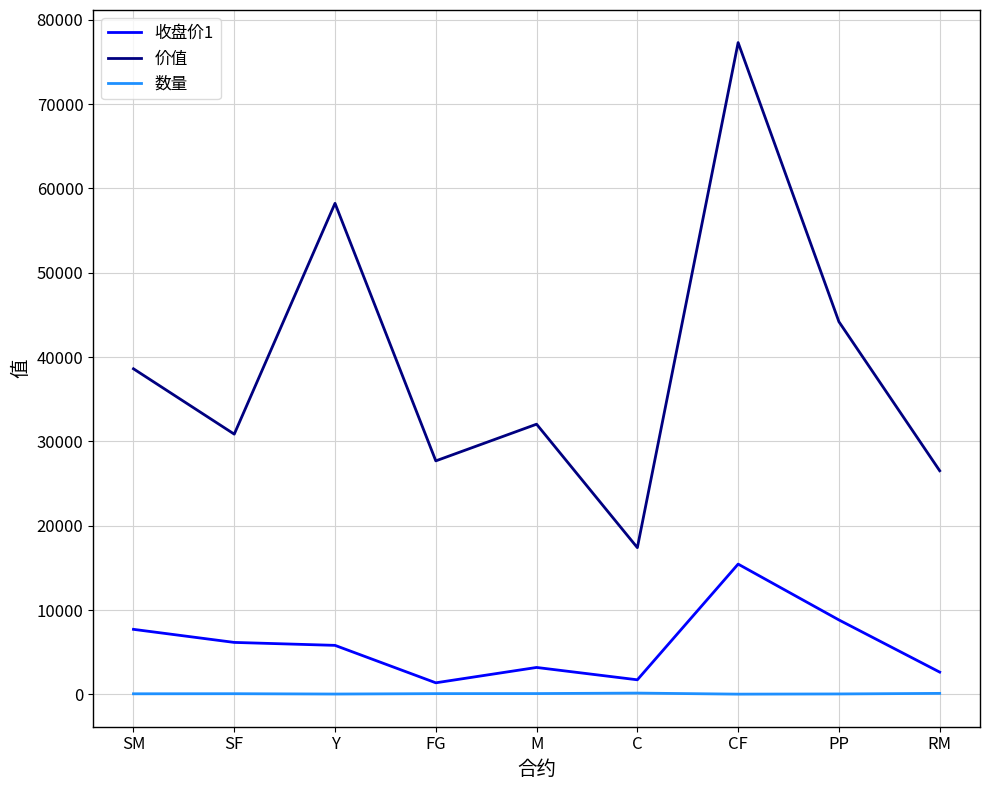

What is the maximum value shown in the chart?

77300